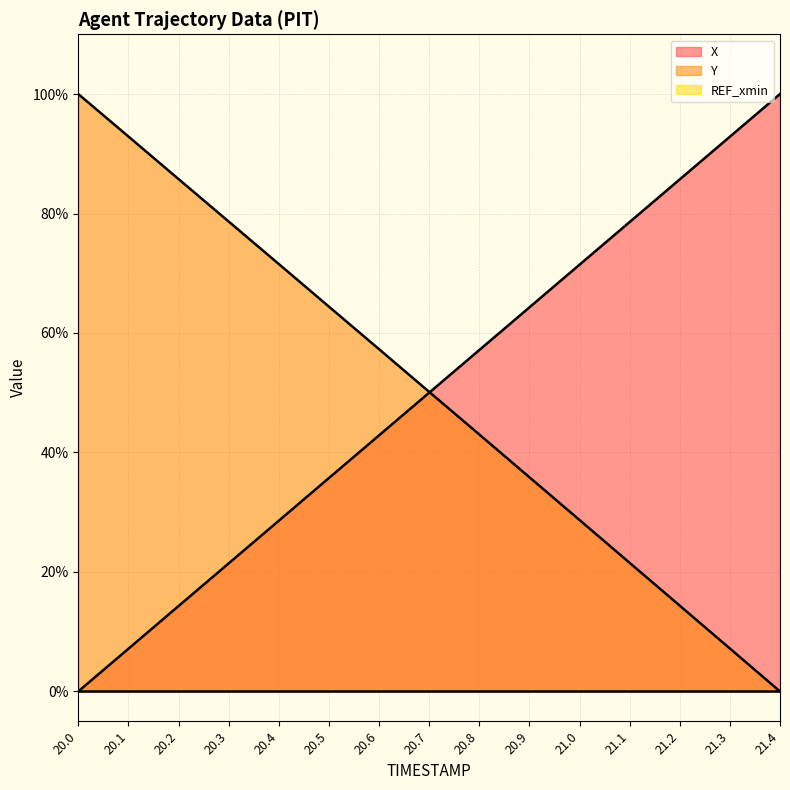

True or false: X has a value of 0.4 at 20.9.

False